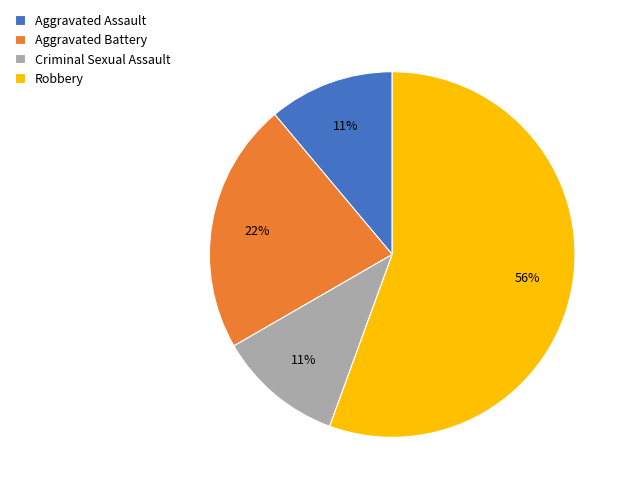

Does any single category account for the majority?

Yes